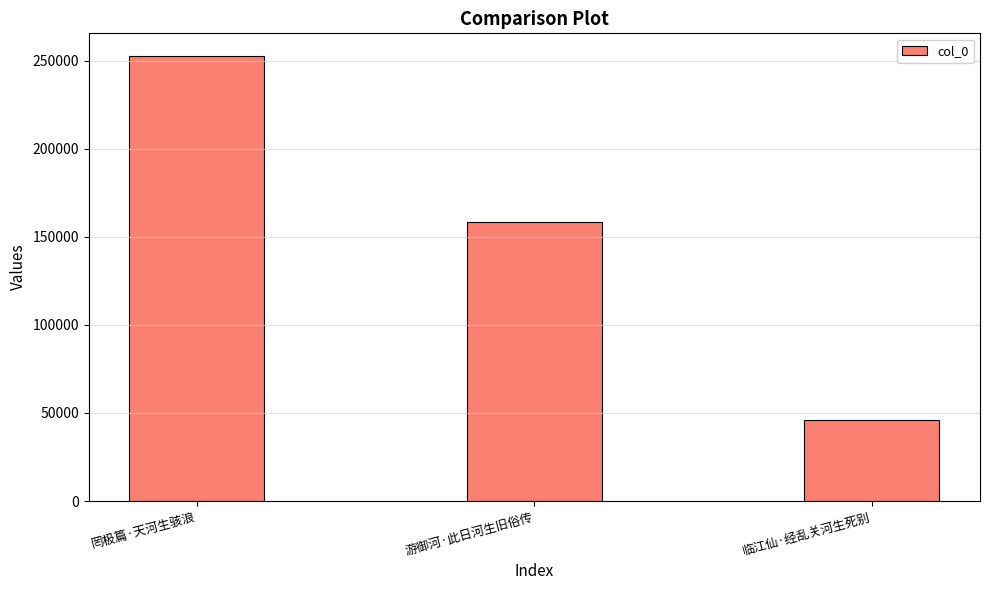

Rank the categories by value from lowest to highest.

临江仙·经乱关河生死别, 游御河·此日河生旧俗传, 罔极篇·天河生骇浪